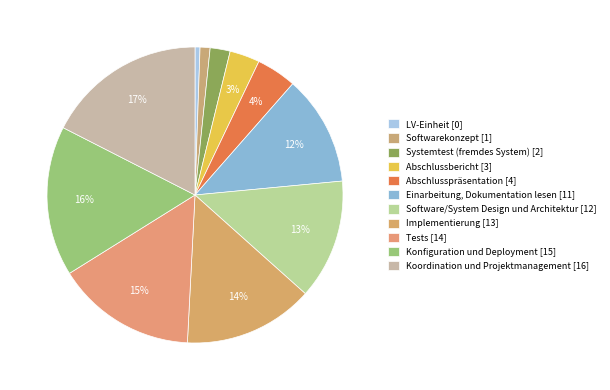

Does any single category account for the majority?

No